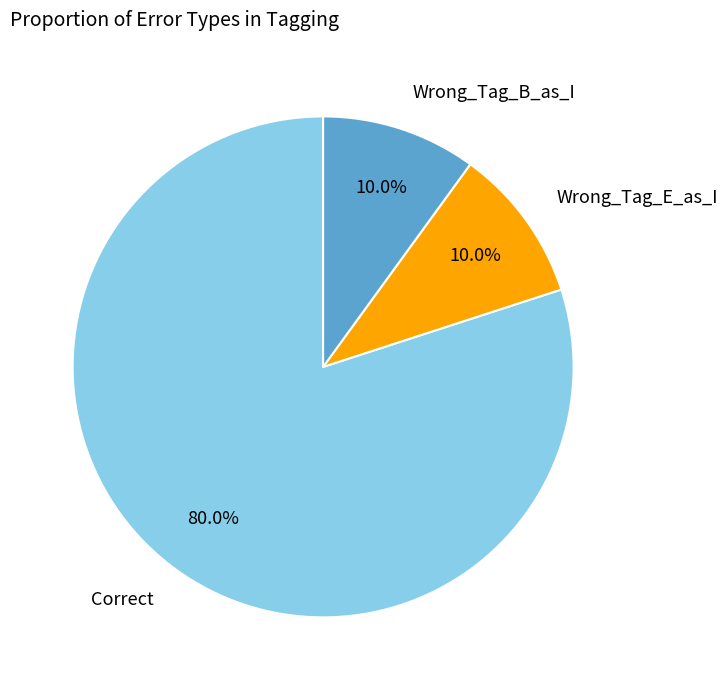

Which category has the biggest portion of the pie?

Correct